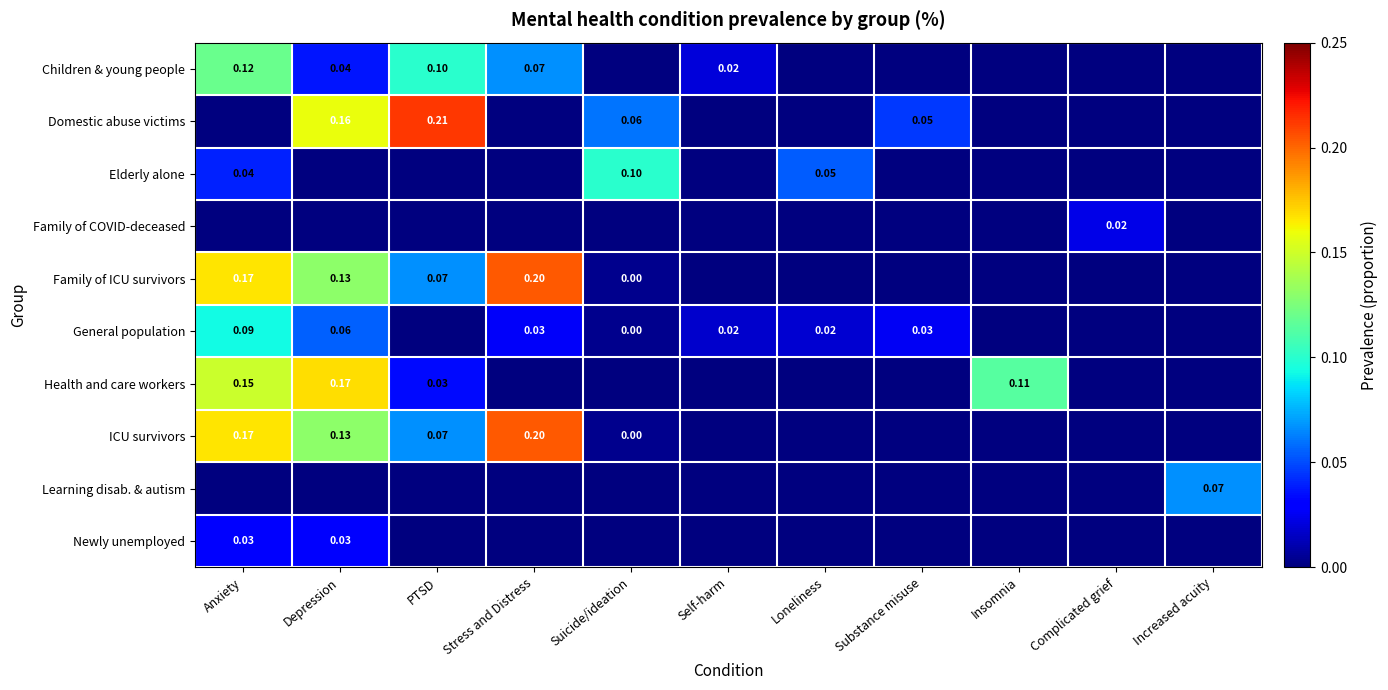

What is the total value across all series at Stress and Distress?

0.5